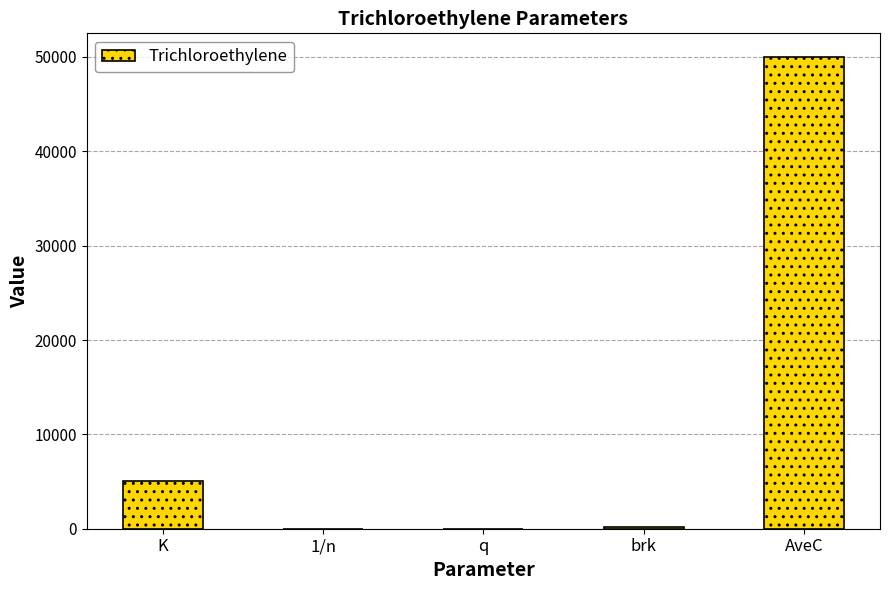

Is it true that the value at K is 7000.7?

False